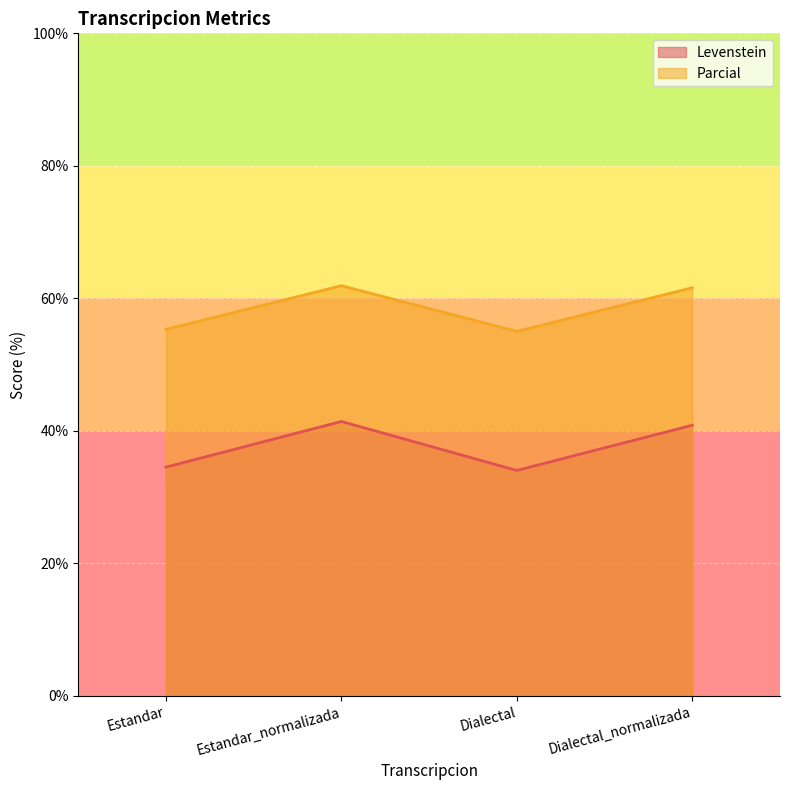

At which category is the sum across all series the highest?

Estandar_normalizada